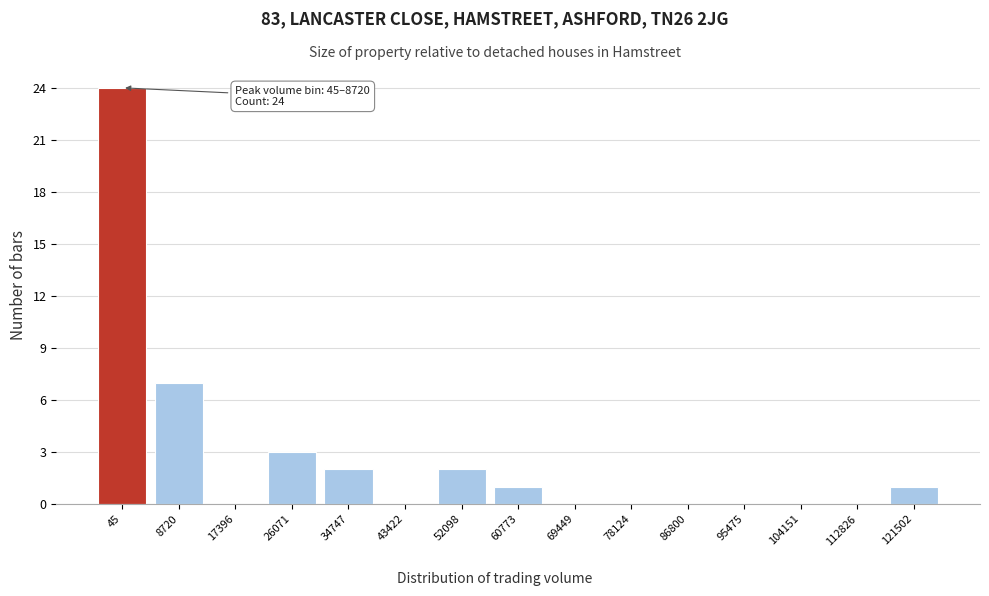

Reading right to left, extract all data points from this chart.

121502=1	112826=0	104151=0	95475=0	86800=0	78124=0	69449=0	60773=1	52098=2	43422=0	34747=2	26071=3	17396=0	8720=7	45=24